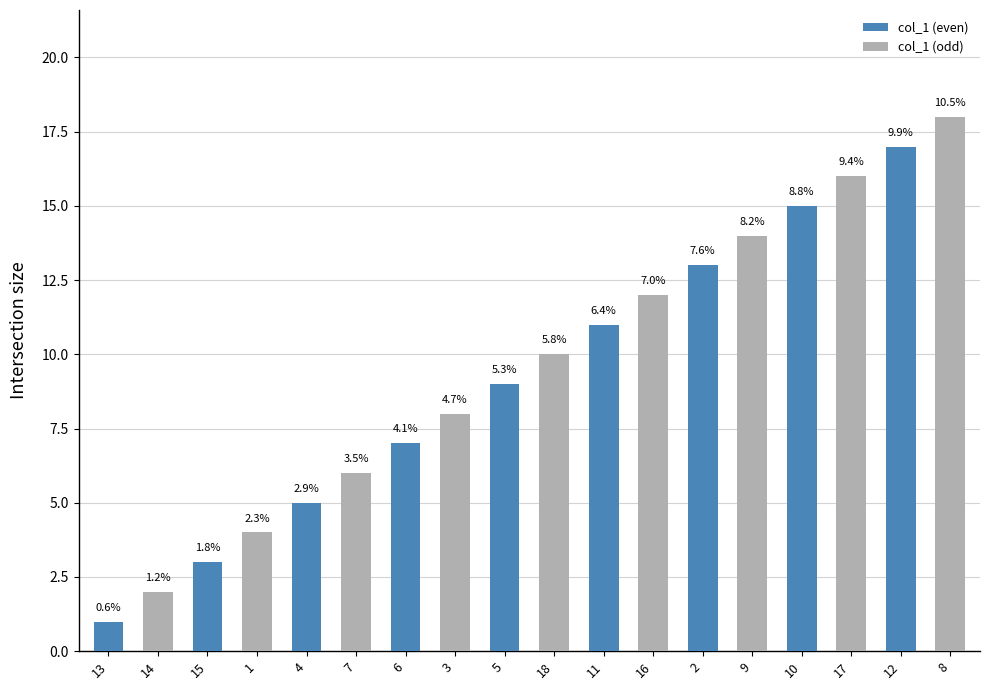

Reading left to right, list all the values displayed in this chart.

13=1	14=2	15=3	1=4	4=5	7=6	6=7	3=8	5=9	18=10	11=11	16=12	2=13	9=14	10=15	17=16	12=17	8=18